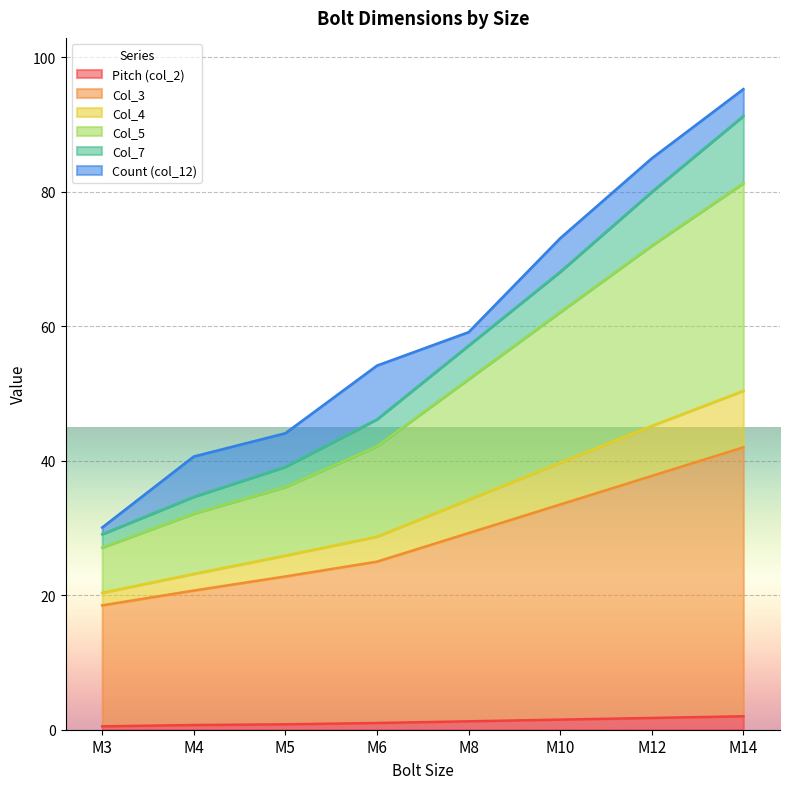

What is the difference between the second highest and minimum values in the Col_3 series?

19.2